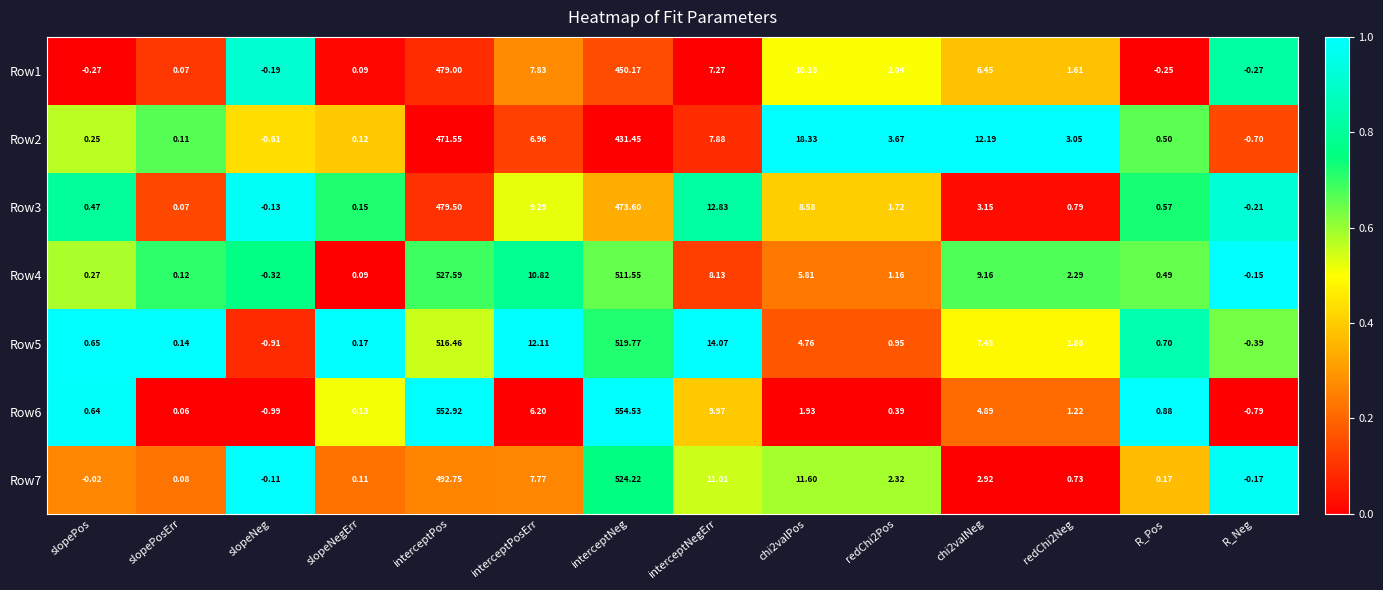

How many data points does each series have?

14